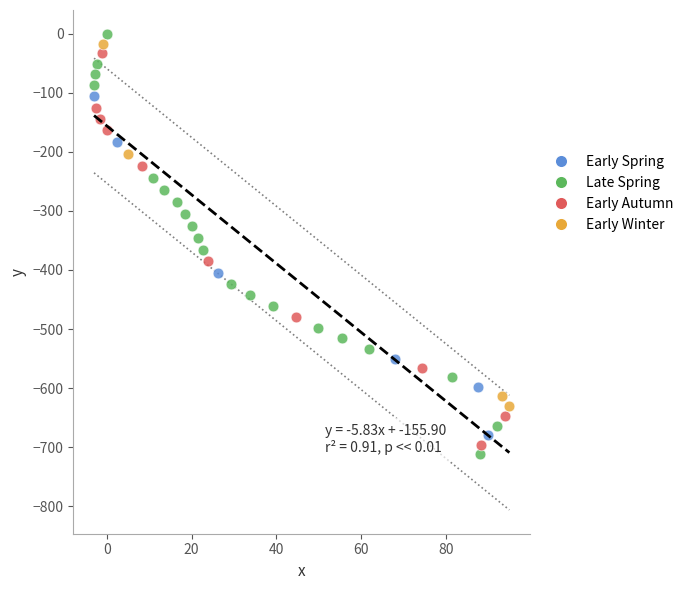

Which series reaches the maximum Y coordinate?

Late Spring